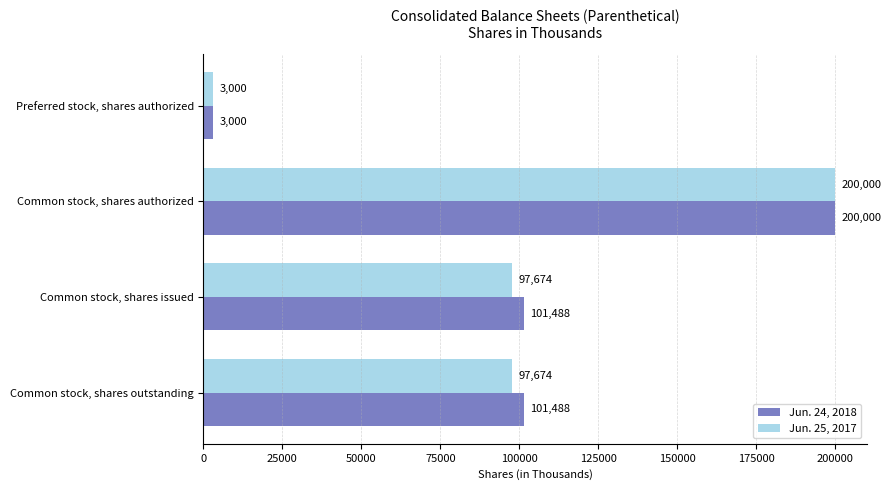

How many Jun. 25, 2017 values are between 97674 and 200000?

3